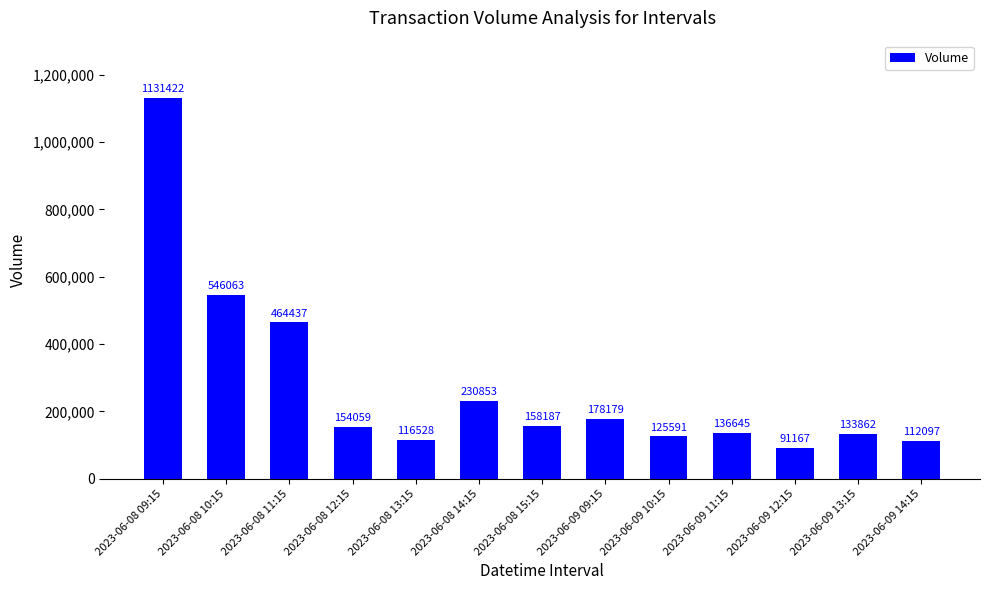

List the labels in order of value, smallest first.

2023-06-09 12:15, 2023-06-09 14:15, 2023-06-08 13:15, 2023-06-09 10:15, 2023-06-09 13:15, 2023-06-09 11:15, 2023-06-08 12:15, 2023-06-08 15:15, 2023-06-09 09:15, 2023-06-08 14:15, 2023-06-08 11:15, 2023-06-08 10:15, 2023-06-08 09:15